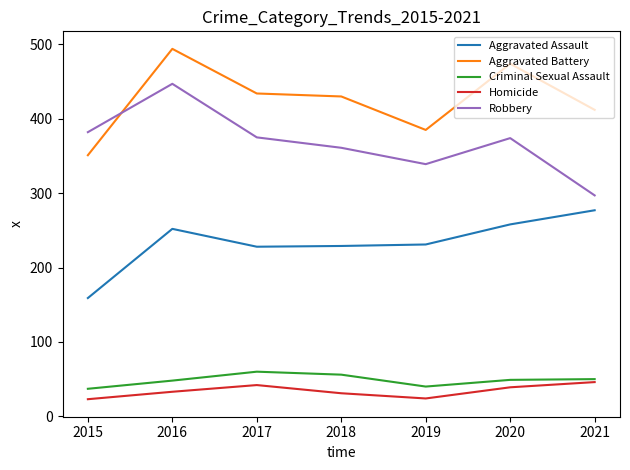

How many lines are shown in the chart?

5